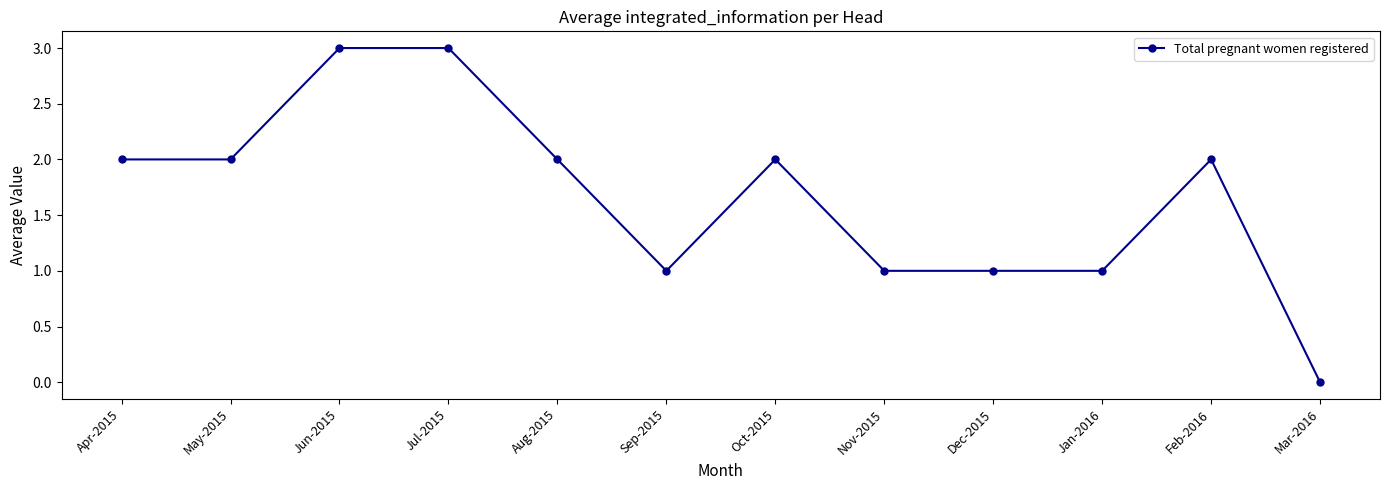

What is the label of the 8th point from the left?

Nov-2015